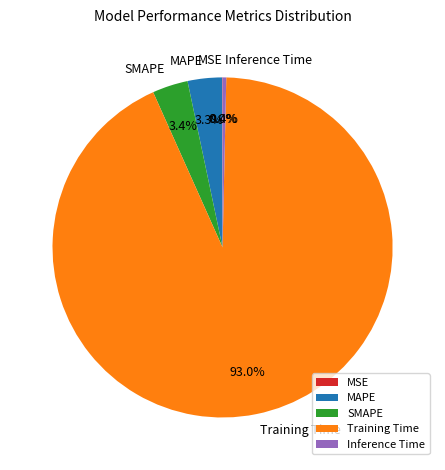

Which has a higher value, Inference Time or SMAPE?

SMAPE